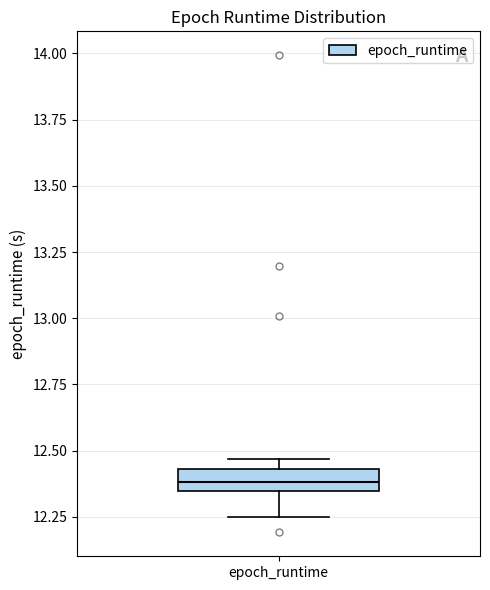

Where does the lower whisker of the box for epoch_runtime end on the y-axis? The values are not printed on the chart, so give them approximately, as read against the axis.

12.25